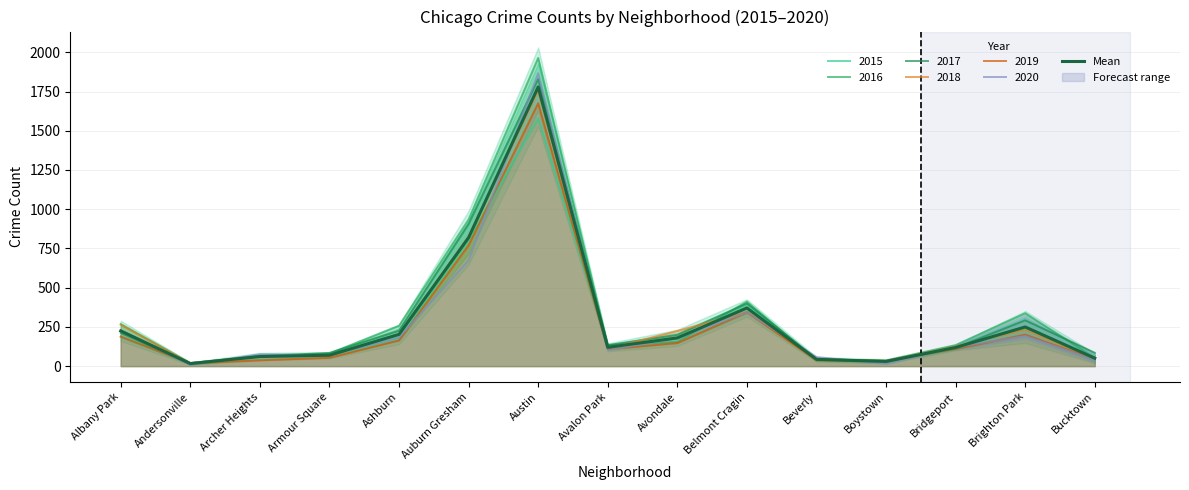

The value at Austin is 847.9. True or false?

False